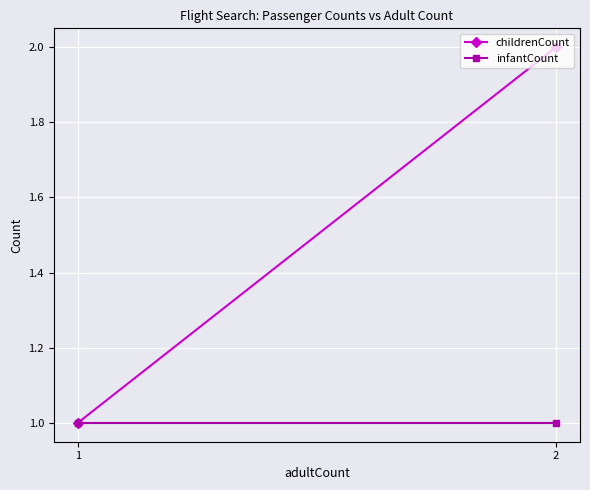

At which category is the sum across all series the highest?

2